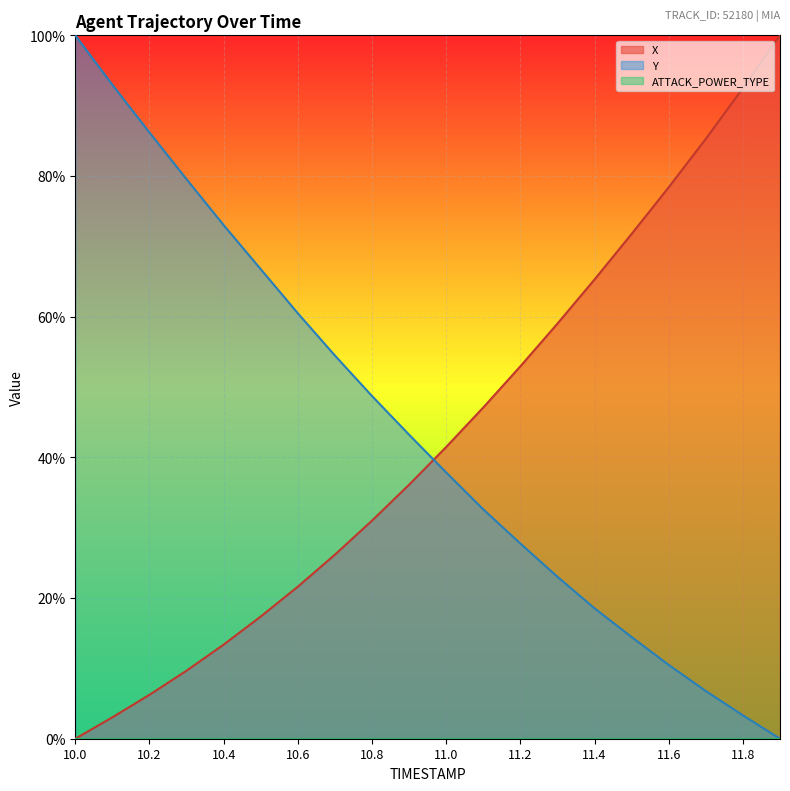

At how many categories does at least one series exceed 43?

19